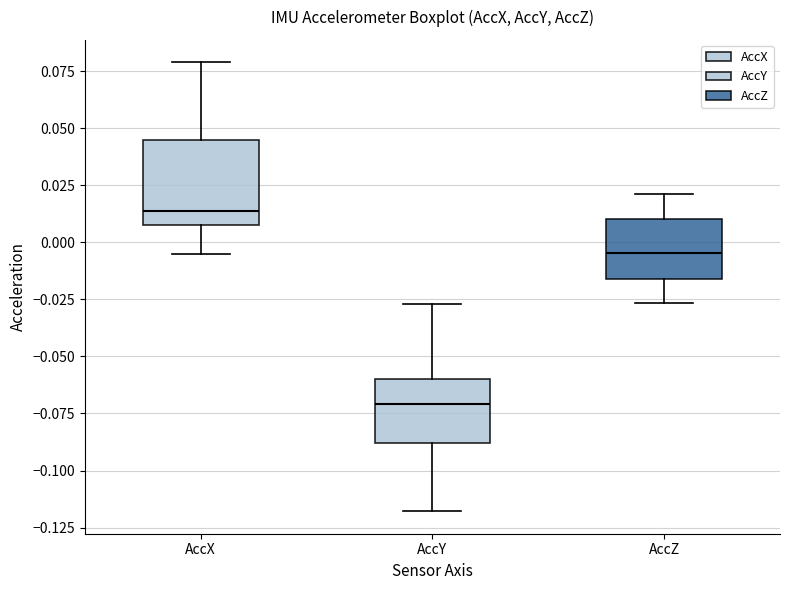

Reading left to right, transcribe this box plot: for each box, give where its median line is, the range the box spans, and where its two whiskers end, as read against the y-axis. The values are not printed on the chart, so give them approximately, as read against the axis.

AccX: median 0.015, box 0.010 to 0.045, whiskers -0.005 to 0.080
AccY: median -0.070, box -0.090 to -0.060, whiskers -0.120 to -0.025
AccZ: median -0.005, box -0.015 to 0.010, whiskers -0.025 to 0.020